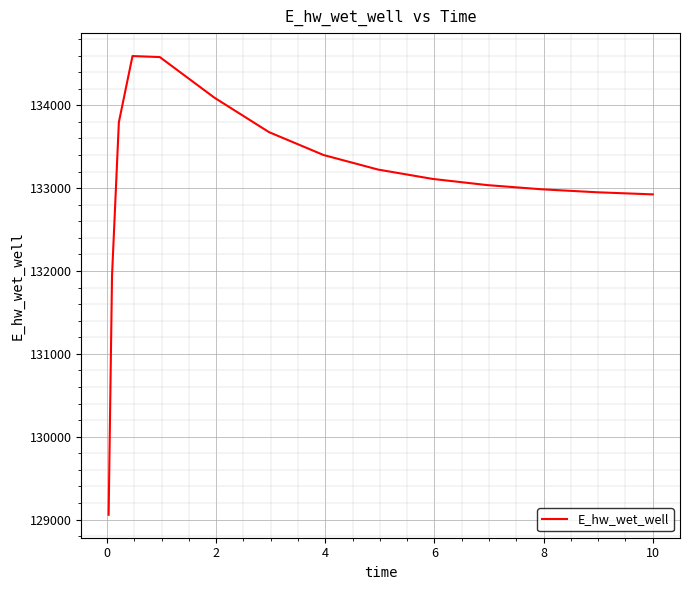

What is the maximum value shown in the chart?

134594.6